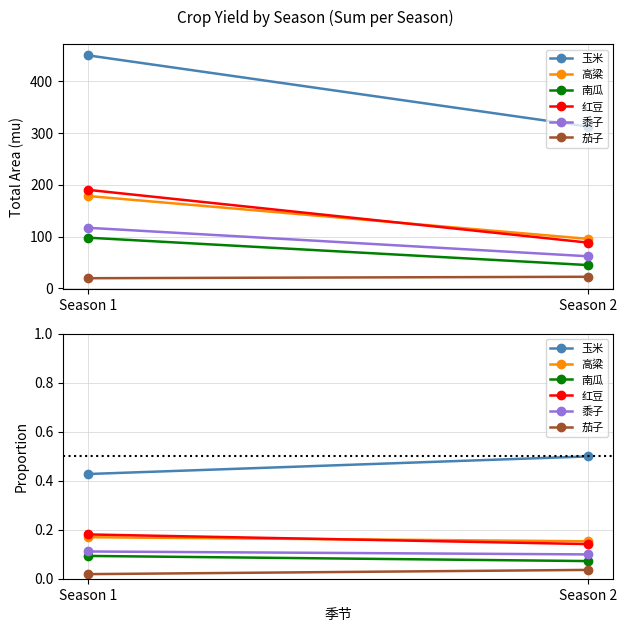

True or false: 南瓜 has a value of 0.0 at Season 2.

False